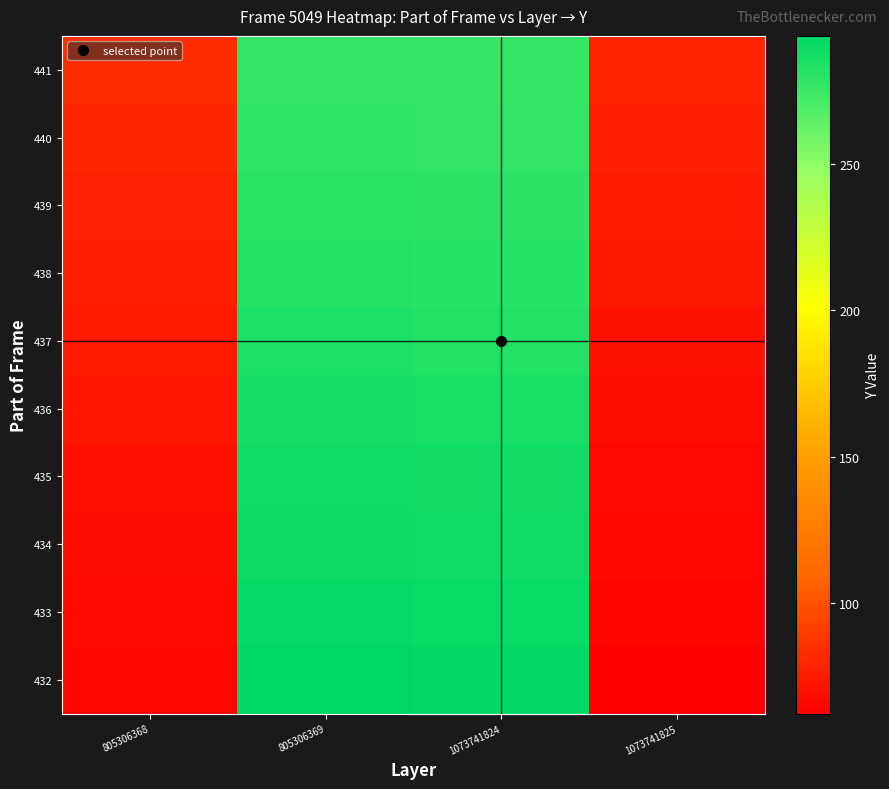

Reading right to left, list all the values displayed in this chart.

432: 1073741825=62	1073741824=293	805306369=294	805306368=65
433: 1073741825=64	1073741824=291	805306369=292	805306368=67
434: 1073741825=66	1073741824=289	805306369=290	805306368=68
435: 1073741825=67	1073741824=288	805306369=289	805306368=70
436: 1073741825=69	1073741824=286	805306369=287	805306368=72
437: 1073741825=71	1073741824=284	805306369=285	805306368=74
438: 1073741825=73	1073741824=282	805306369=283	805306368=76
439: 1073741825=75	1073741824=280	805306369=281	805306368=78
440: 1073741825=77	1073741824=278	805306369=279	805306368=80
441: 1073741825=79	1073741824=277	805306369=277	805306368=82